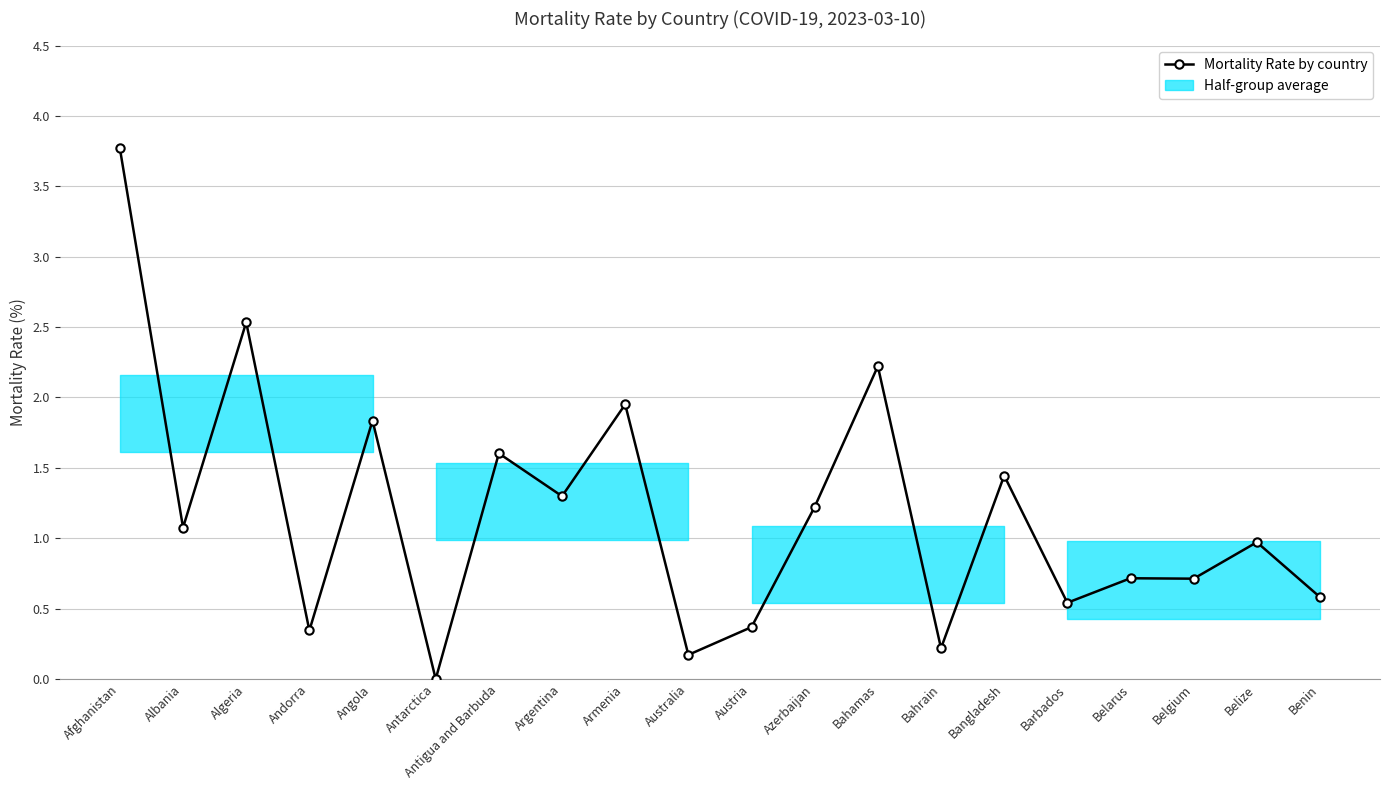

Between Bahamas and Belize, which is larger?

Bahamas